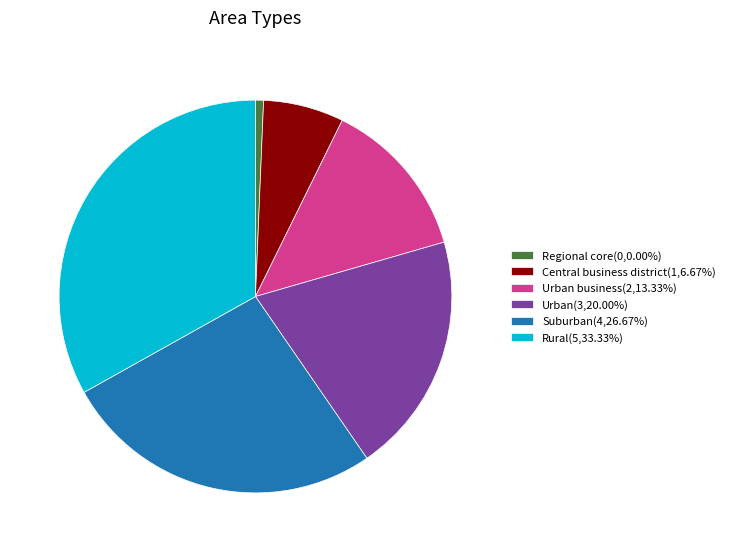

Do Rural(5,33.33%) and Urban(3,20.00%) together represent more than half of the pie?

Yes